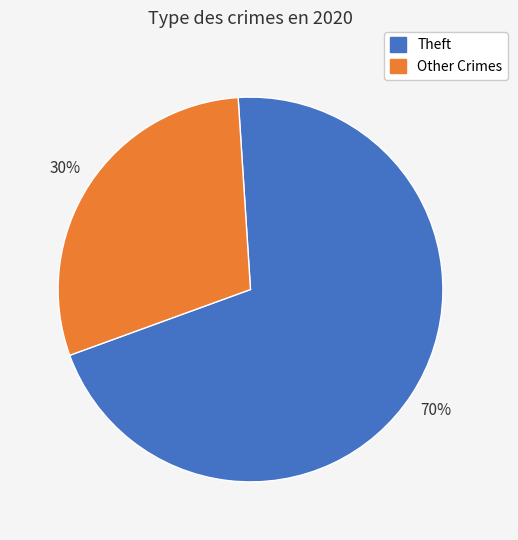

To the nearest percent, what percentage of the pie is Theft?

70%